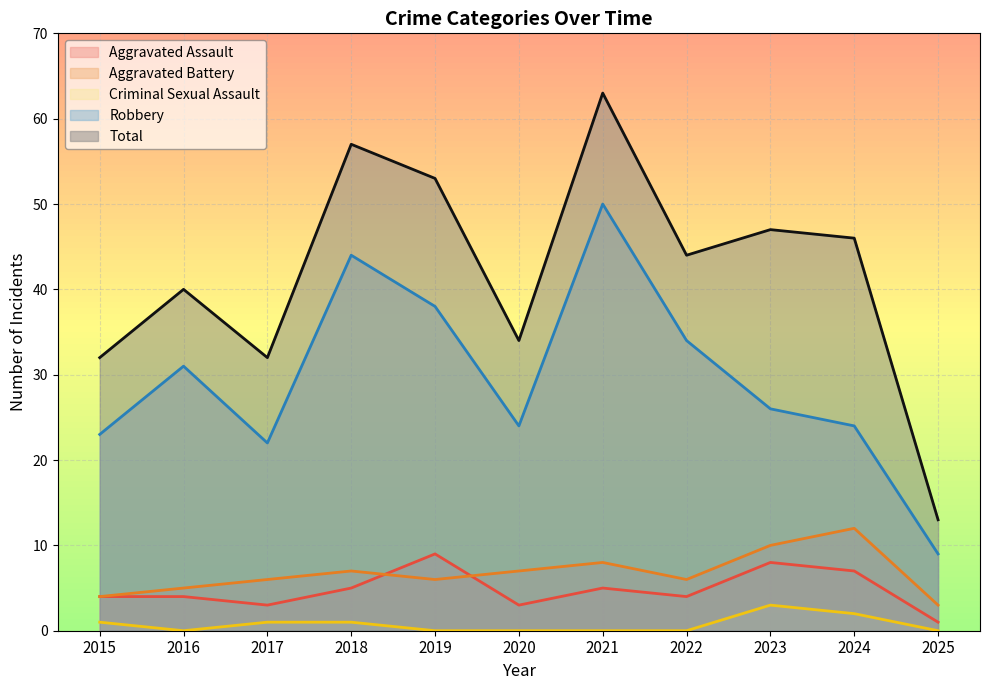

Reading right to left, extract all data points from this chart.

Aggravated Assault: 1	7	8	4	5	3	9	5	3	4	4
Aggravated Battery: 3	12	10	6	8	7	6	7	6	5	4
Criminal Sexual Assault: 0	2	3	0	0	0	0	1	1	0	1
Robbery: 9	24	26	34	50	24	38	44	22	31	23
Total: 13	46	47	44	63	34	53	57	32	40	32